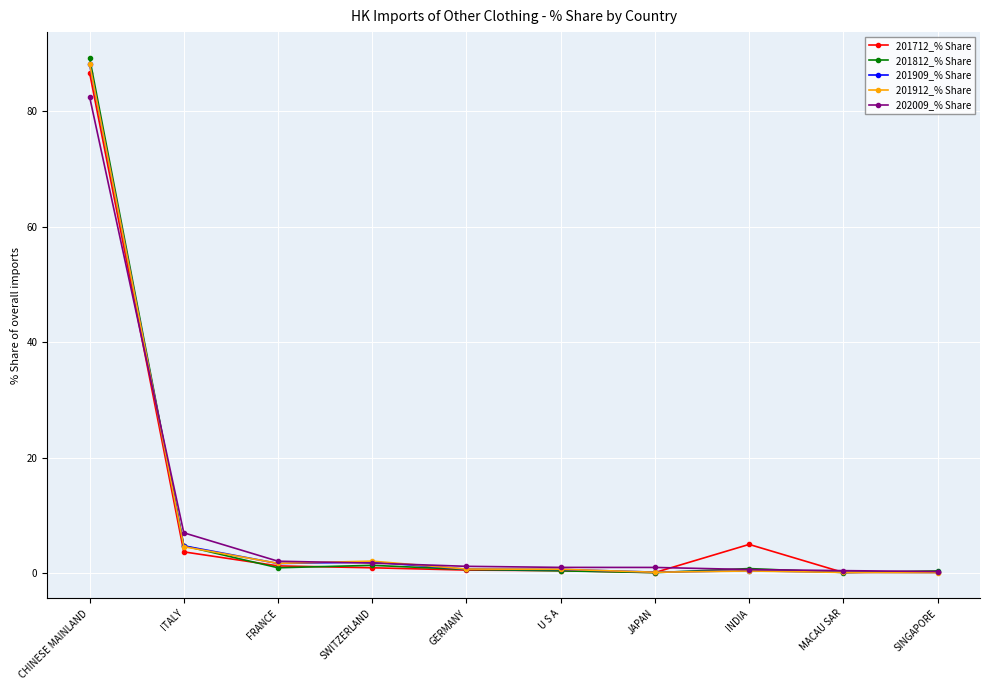

At which category is the sum across all series the highest?

CHINESE MAINLAND